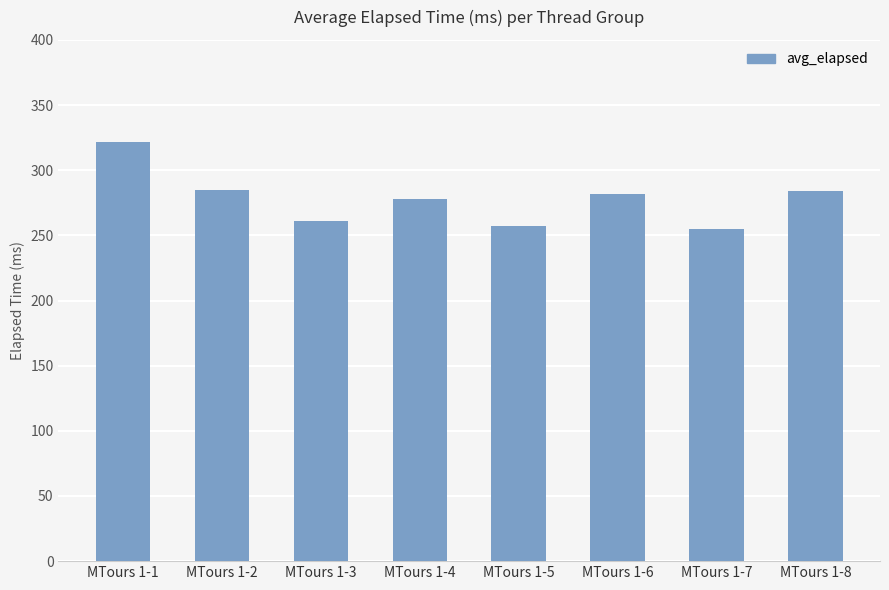

Approximately how many times larger is the value at MTours 1-7 compared to MTours 1-4?

0.9